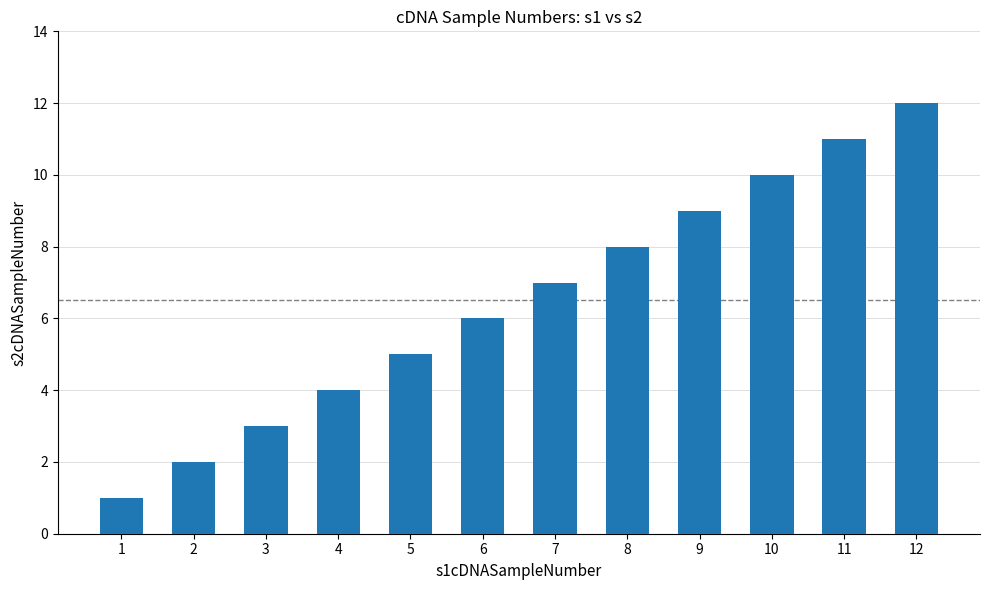

List the labels in order of value, smallest first.

1, 2, 3, 4, 5, 6, 7, 8, 9, 10, 11, 12